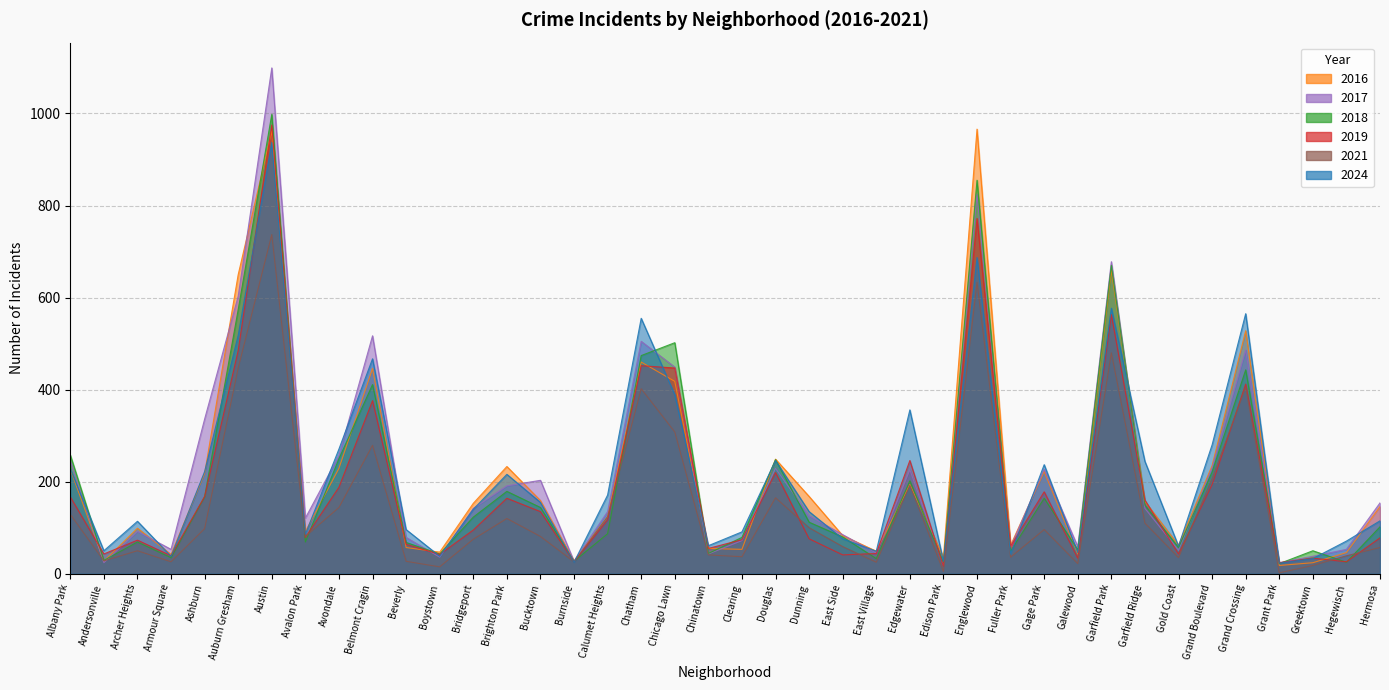

True or false: 2021 has a value of 5 at Edison Park.

True